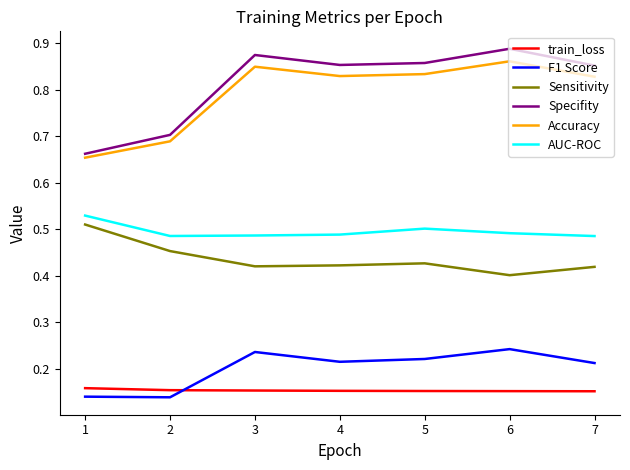

What is the sum of all Specifity values?

5.7